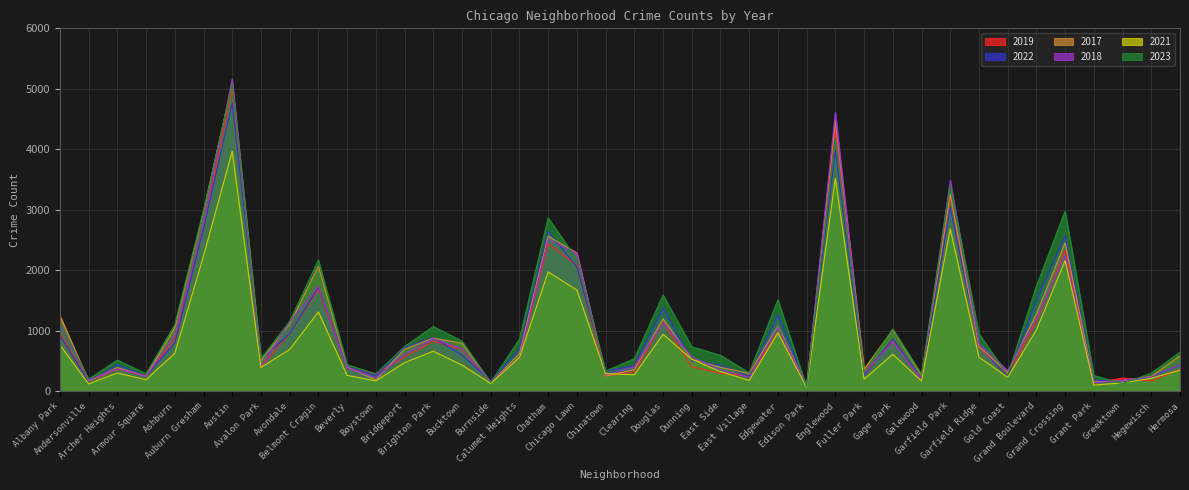

Is it true that 2018 equals 1205 at Grand Boulevard?

True